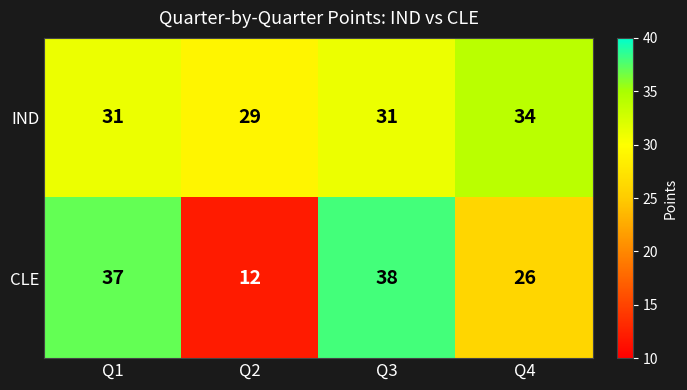

At which category is the sum across all series the highest?

Q3